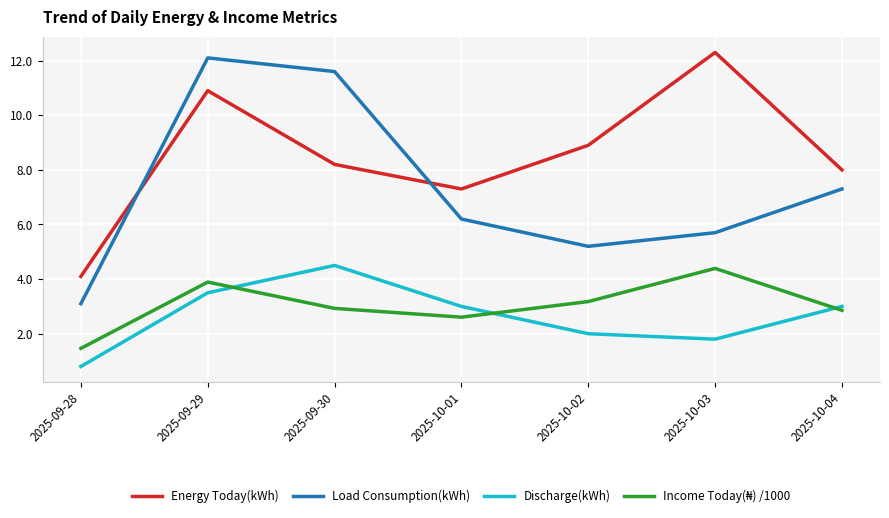

True or false: Discharge(kWh) has more than 2 interior local peaks.

False